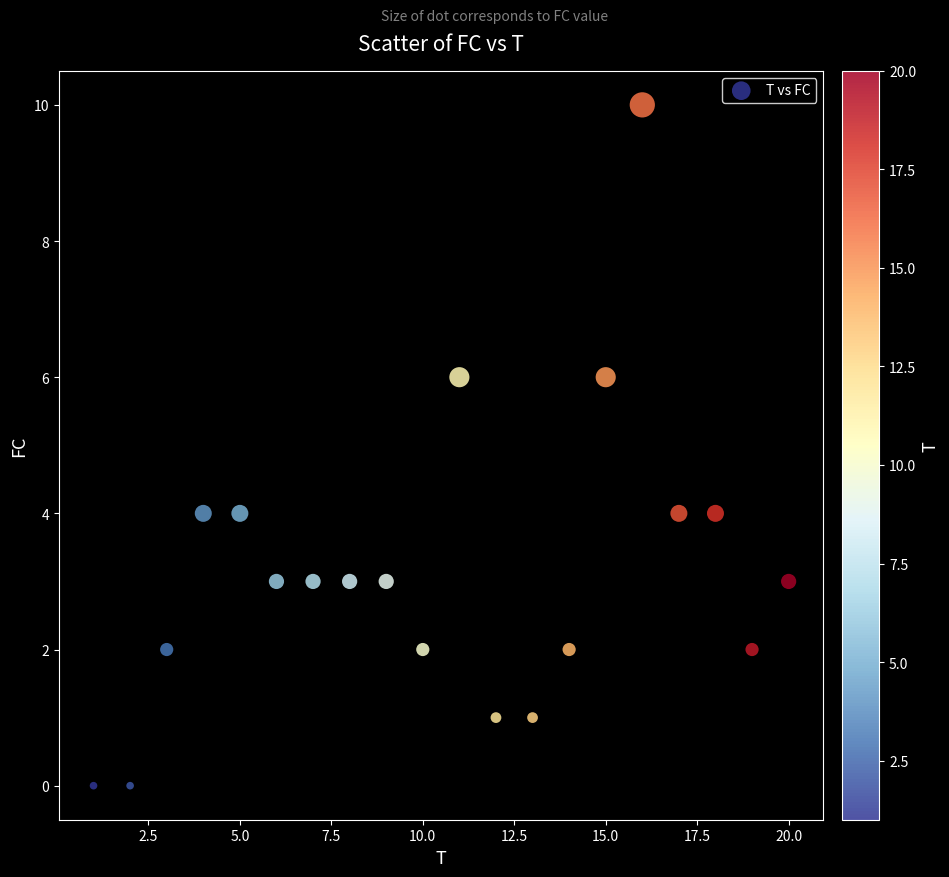

What is the range of X values (max minus min)?

19